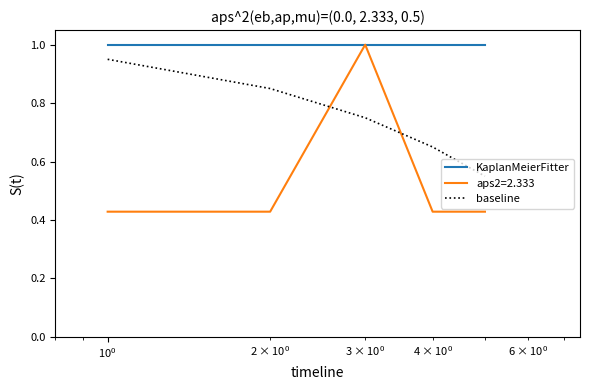

Which series has the largest total across all categories?

KaplanMeierFitter